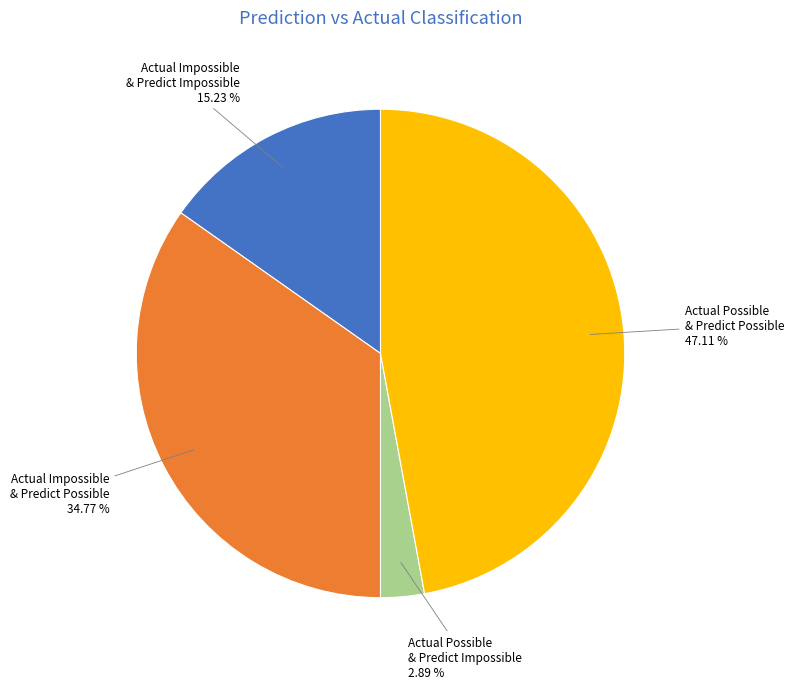

Which category has the smallest portion of the pie?

Actual Possible & Predict Impossible